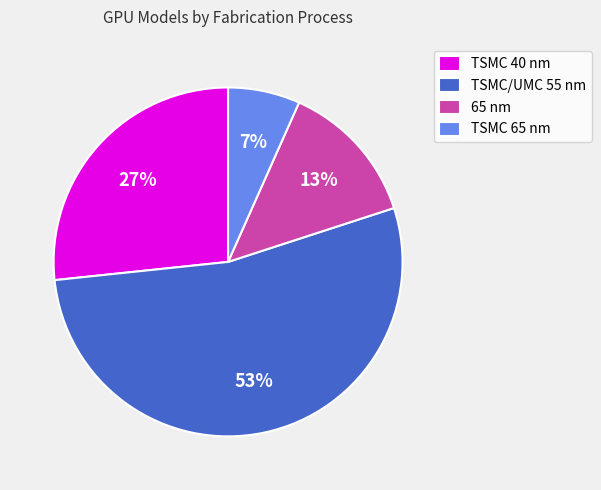

Do TSMC/UMC 55 nm and TSMC 65 nm together represent more than half of the pie?

Yes